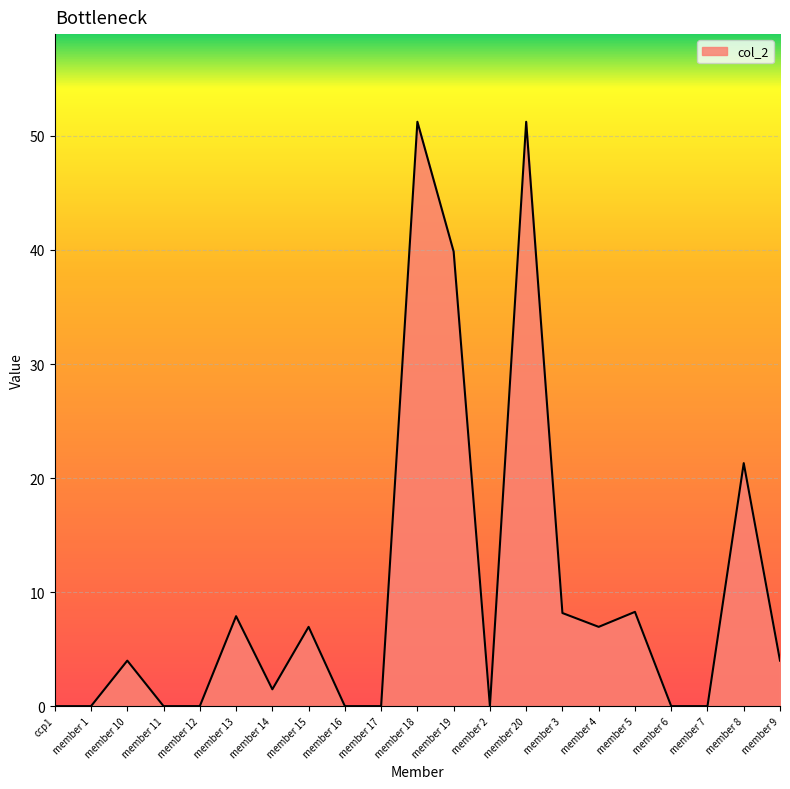

Read the value at member 8.

21.3